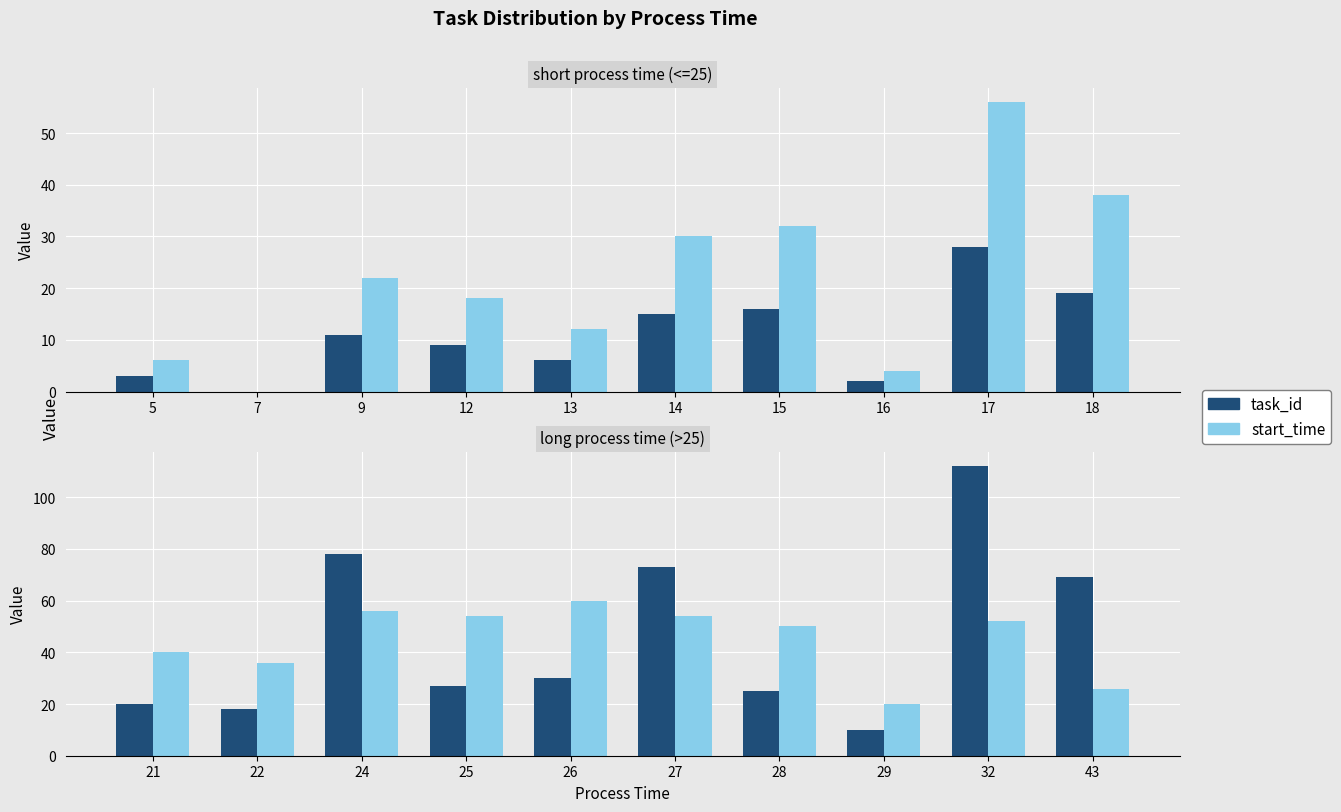

At how many categories does at least one series exceed 107?

1